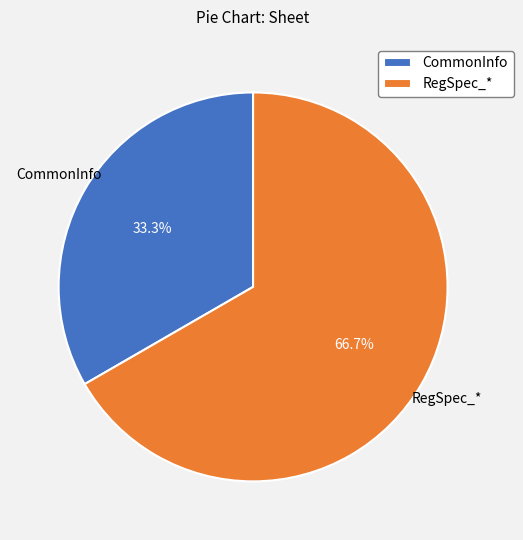

What is the largest slice in the pie chart?

RegSpec_*